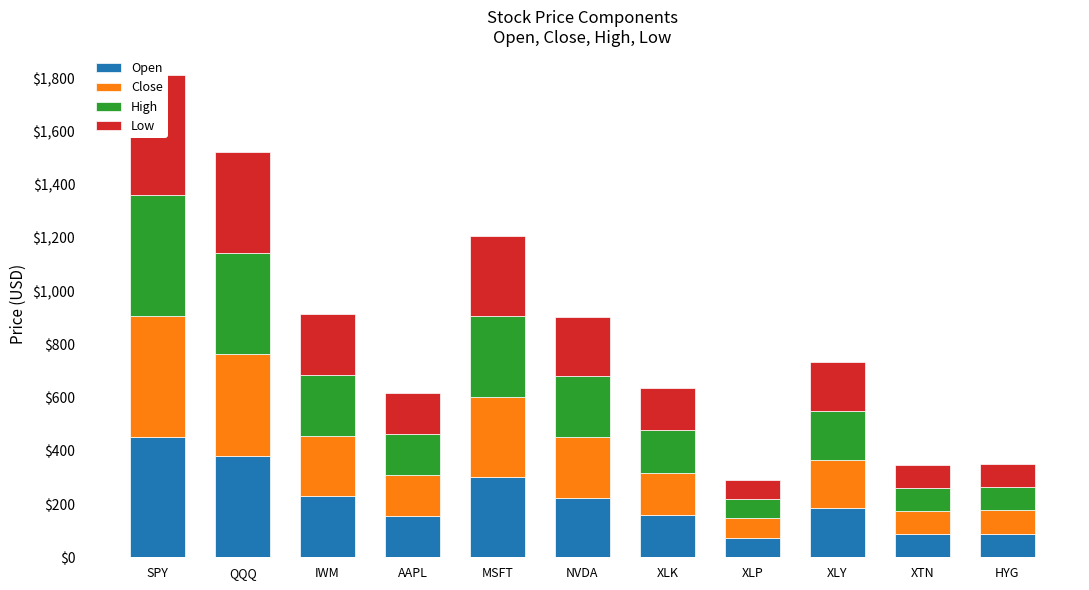

Read the Close value at XLY.

183.5